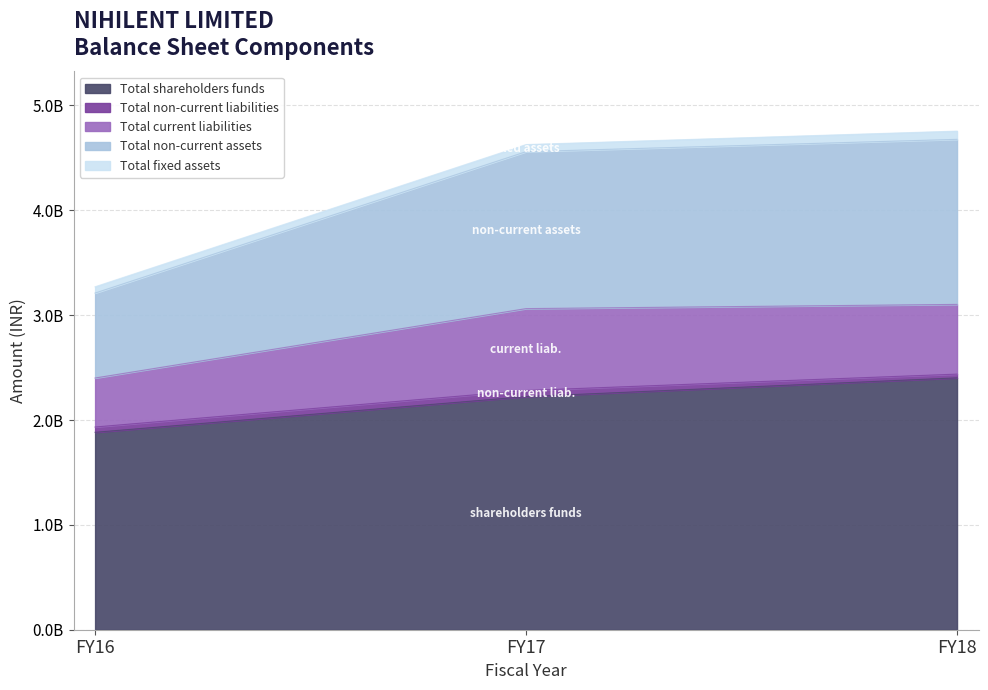

What is the approximate value of Total non-current assets at FY17, to the nearest 100?

1496880000